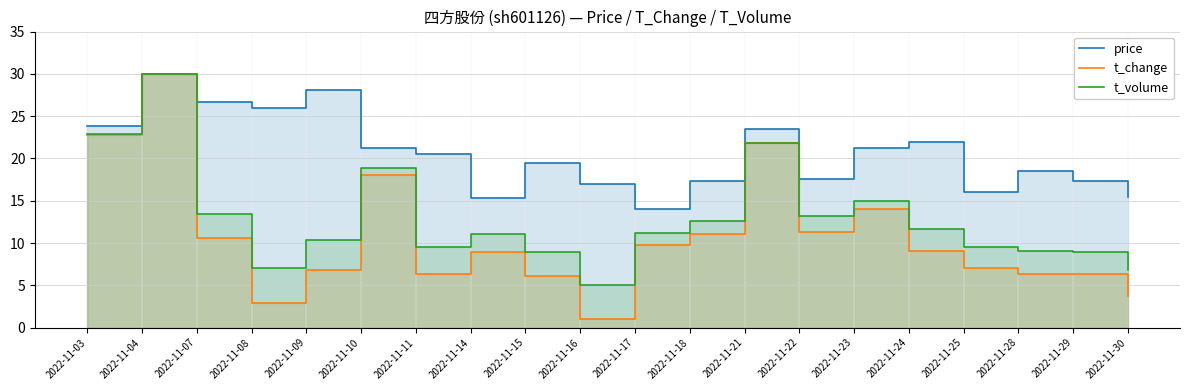

Reading left to right, what are all the values shown in this chart?

price: 2022-11-03=23.8	2022-11-04=30.0	2022-11-07=26.6	2022-11-08=25.9	2022-11-09=28.0	2022-11-10=21.2	2022-11-11=20.6	2022-11-14=15.3	2022-11-15=19.5	2022-11-16=17.0	2022-11-17=14.0	2022-11-18=17.3	2022-11-21=23.4	2022-11-22=17.6	2022-11-23=21.2	2022-11-24=21.9	2022-11-25=16.0	2022-11-28=18.5	2022-11-29=17.4	2022-11-30=15.4
t_change: 2022-11-03=22.8	2022-11-04=30.0	2022-11-07=10.6	2022-11-08=2.9	2022-11-09=6.8	2022-11-10=18.1	2022-11-11=6.3	2022-11-14=9.0	2022-11-15=6.1	2022-11-16=1.0	2022-11-17=9.8	2022-11-18=11.1	2022-11-21=21.8	2022-11-22=11.3	2022-11-23=14.0	2022-11-24=9.1	2022-11-25=7.1	2022-11-28=6.3	2022-11-29=6.3	2022-11-30=3.7
t_volume: 2022-11-03=22.9	2022-11-04=30.0	2022-11-07=13.4	2022-11-08=7.0	2022-11-09=10.4	2022-11-10=18.9	2022-11-11=9.5	2022-11-14=11.1	2022-11-15=8.9	2022-11-16=5.0	2022-11-17=11.2	2022-11-18=12.6	2022-11-21=21.9	2022-11-22=13.2	2022-11-23=14.9	2022-11-24=11.6	2022-11-25=9.5	2022-11-28=9.1	2022-11-29=8.9	2022-11-30=6.9